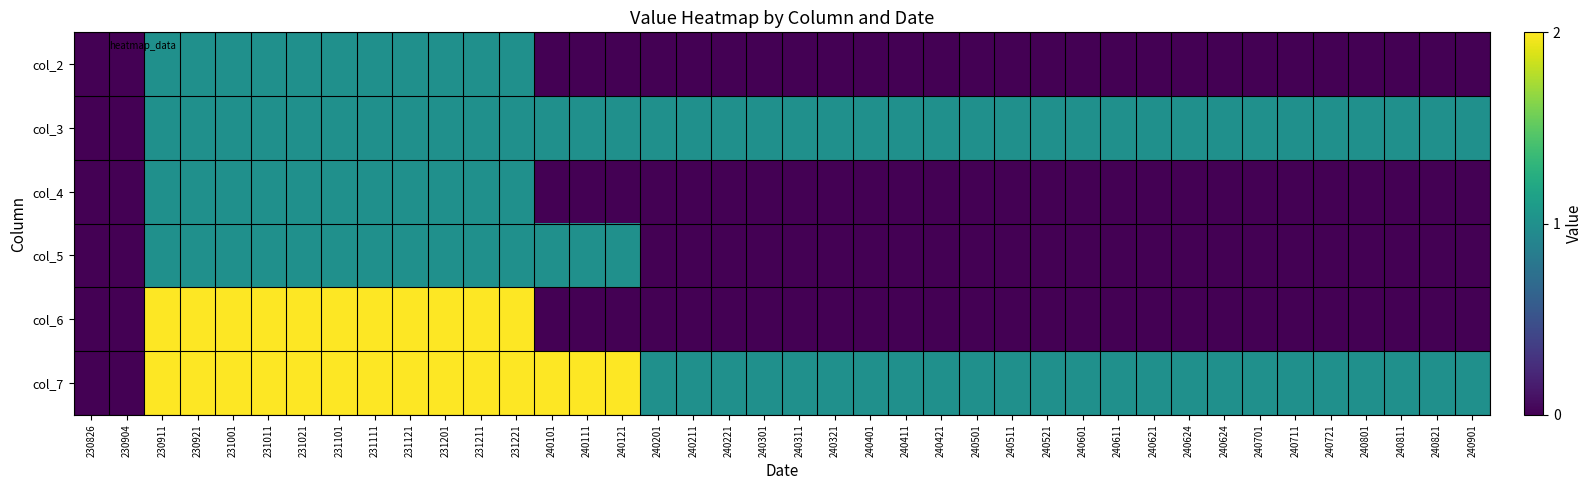

Reading left to right, list all the values displayed in this chart.

col_2: 230826=0	230904=0	230911=1	230921=1	231001=1	231011=1	231021=1	231101=1	231111=1	231121=1	231201=1	231211=1	231221=1	240101=0	240111=0	240121=0	240201=0	240211=0	240221=0	240301=0	240311=0	240321=0	240401=0	240411=0	240421=0	240501=0	240511=0	240521=0	240601=0	240611=0	240621=0	240624=0	240624=0	240701=0	240711=0	240721=0	240801=0	240811=0	240821=0	240901=0
col_3: 230826=0	230904=0	230911=1	230921=1	231001=1	231011=1	231021=1	231101=1	231111=1	231121=1	231201=1	231211=1	231221=1	240101=1	240111=1	240121=1	240201=1	240211=1	240221=1	240301=1	240311=1	240321=1	240401=1	240411=1	240421=1	240501=1	240511=1	240521=1	240601=1	240611=1	240621=1	240624=1	240624=1	240701=1	240711=1	240721=1	240801=1	240811=1	240821=1	240901=1
col_4: 230826=0	230904=0	230911=1	230921=1	231001=1	231011=1	231021=1	231101=1	231111=1	231121=1	231201=1	231211=1	231221=1	240101=0	240111=0	240121=0	240201=0	240211=0	240221=0	240301=0	240311=0	240321=0	240401=0	240411=0	240421=0	240501=0	240511=0	240521=0	240601=0	240611=0	240621=0	240624=0	240624=0	240701=0	240711=0	240721=0	240801=0	240811=0	240821=0	240901=0
col_5: 230826=0	230904=0	230911=1	230921=1	231001=1	231011=1	231021=1	231101=1	231111=1	231121=1	231201=1	231211=1	231221=1	240101=1	240111=1	240121=1	240201=0	240211=0	240221=0	240301=0	240311=0	240321=0	240401=0	240411=0	240421=0	240501=0	240511=0	240521=0	240601=0	240611=0	240621=0	240624=0	240624=0	240701=0	240711=0	240721=0	240801=0	240811=0	240821=0	240901=0
col_6: 230826=0	230904=0	230911=2	230921=2	231001=2	231011=2	231021=2	231101=2	231111=2	231121=2	231201=2	231211=2	231221=2	240101=0	240111=0	240121=0	240201=0	240211=0	240221=0	240301=0	240311=0	240321=0	240401=0	240411=0	240421=0	240501=0	240511=0	240521=0	240601=0	240611=0	240621=0	240624=0	240624=0	240701=0	240711=0	240721=0	240801=0	240811=0	240821=0	240901=0
col_7: 230826=0	230904=0	230911=2	230921=2	231001=2	231011=2	231021=2	231101=2	231111=2	231121=2	231201=2	231211=2	231221=2	240101=2	240111=2	240121=2	240201=1	240211=1	240221=1	240301=1	240311=1	240321=1	240401=1	240411=1	240421=1	240501=1	240511=1	240521=1	240601=1	240611=1	240621=1	240624=1	240624=1	240701=1	240711=1	240721=1	240801=1	240811=1	240821=1	240901=1